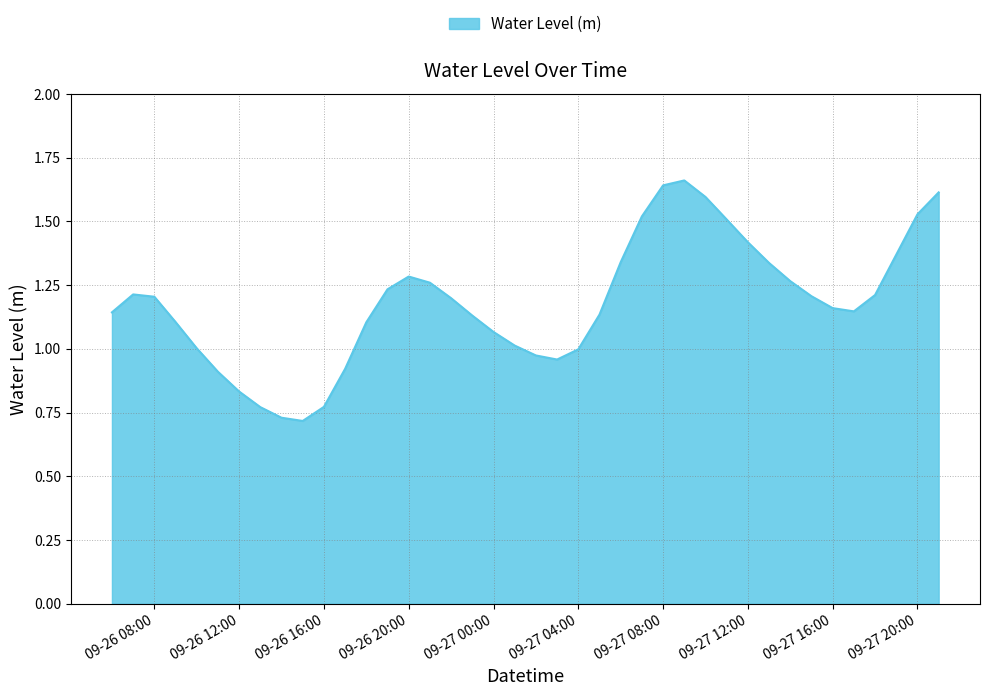

How many lines are shown in the chart?

1